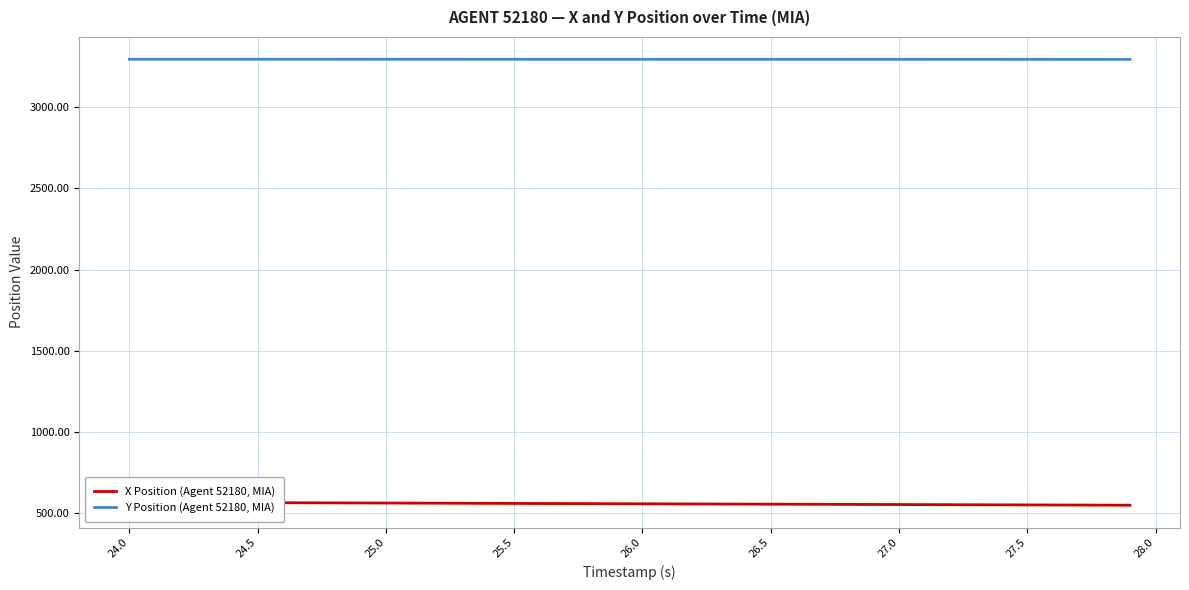

How many data points in Y Position (Agent 52180, MIA) are above 3295?

29